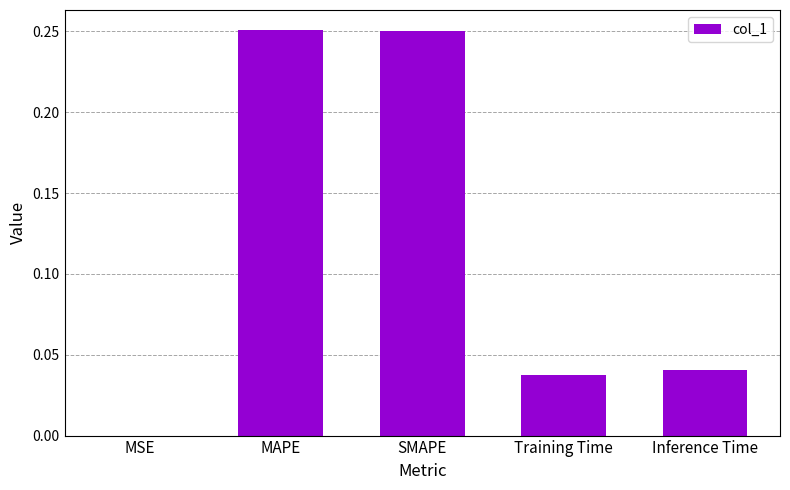

Between SMAPE and MSE, which is larger?

SMAPE